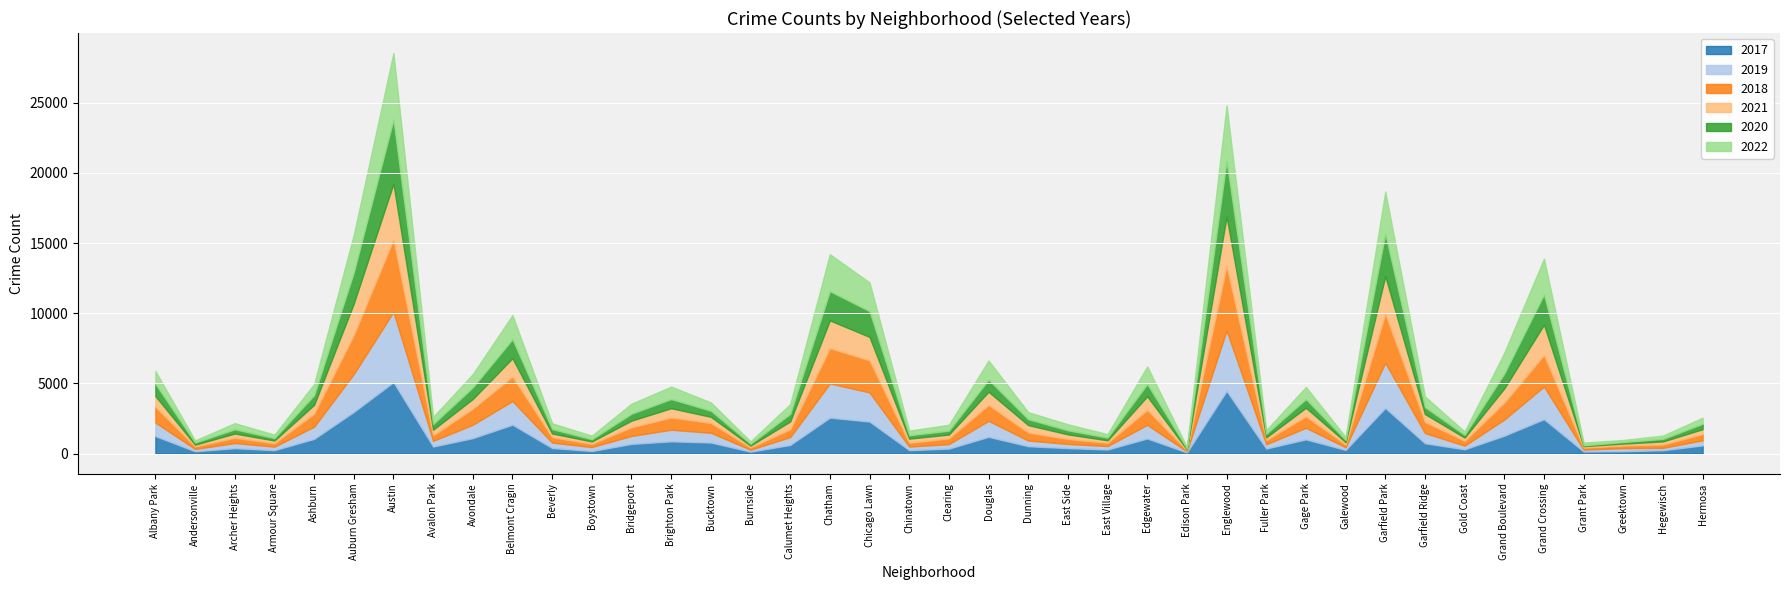

What is the minimum value shown in the chart?

60